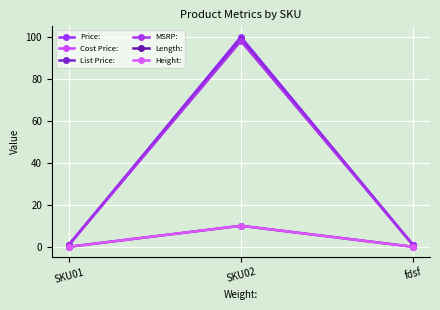

Which series has the largest range (max minus min)?

Price: